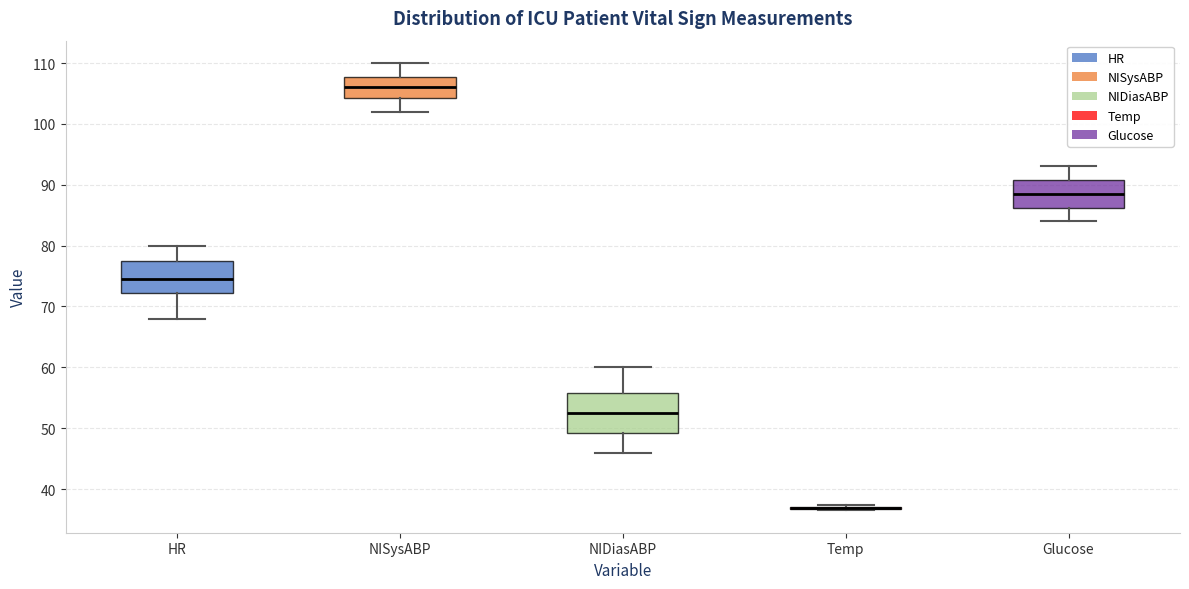

Reading left to right, read every box against the y-axis: the position of its median line, the range the box covers, and the ends of its whiskers. The values are not printed on the chart, so give them approximately, as read against the axis.

HR: median 75, box 72 to 78, whiskers 68 to 80
NISysABP: median 106, box 104 to 108, whiskers 102 to 110
NIDiasABP: median 53, box 49 to 56, whiskers 46 to 60
Temp: box collapsed to a line at 37, whiskers 37 to 37
Glucose: median 89, box 86 to 91, whiskers 84 to 93